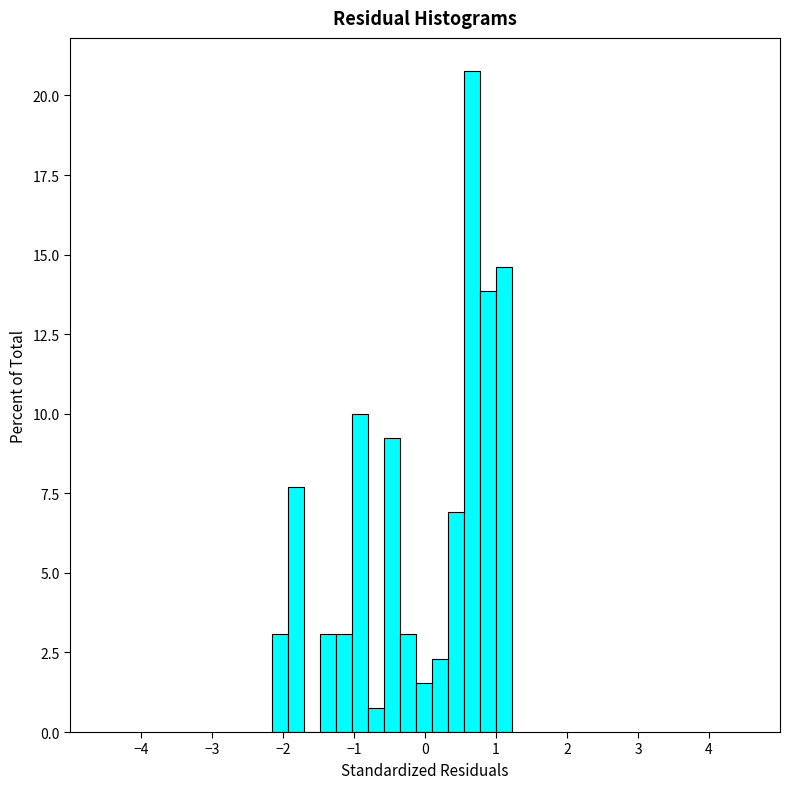

Read against the x-axis, roughly where is the centre of the tallest bar?

0.7